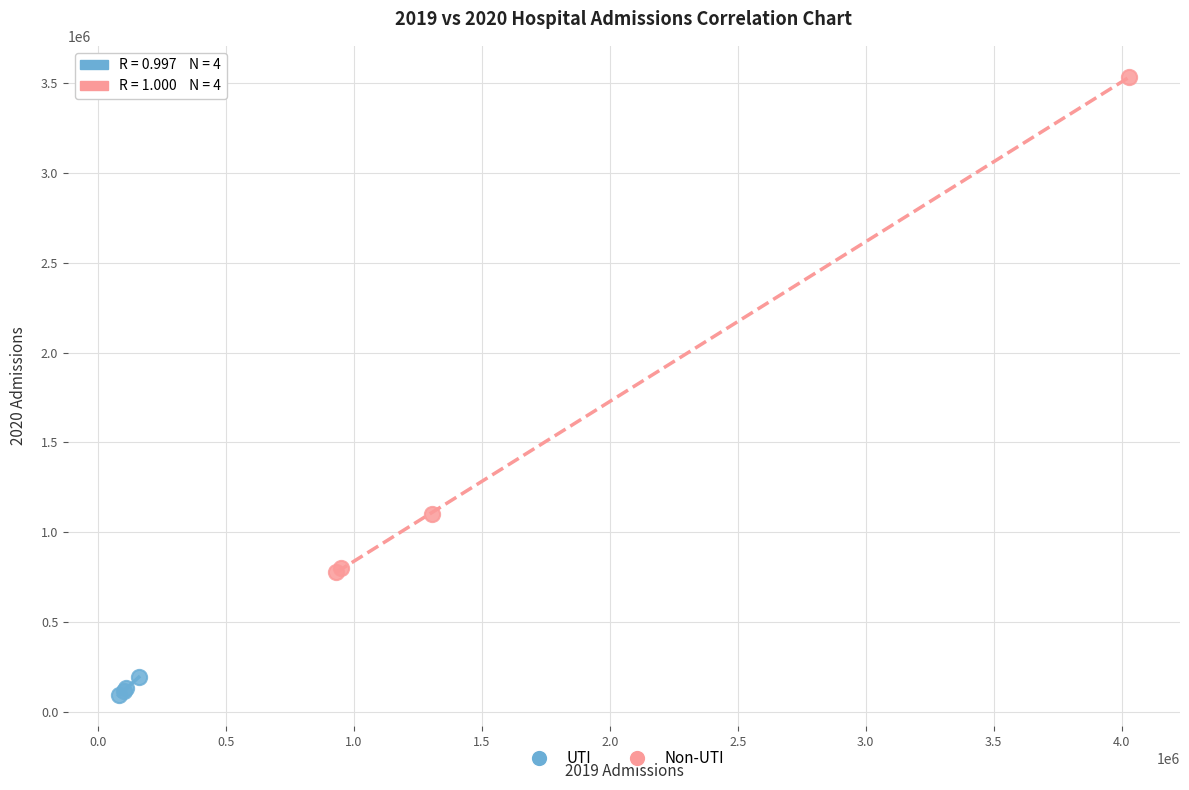

Which series has the largest Y range (max minus min)?

Non-UTI